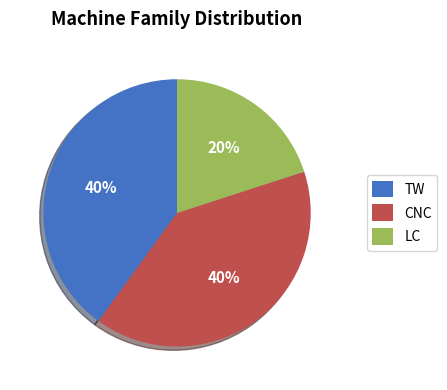

Combined, do TW and LC account for over 50%?

Yes